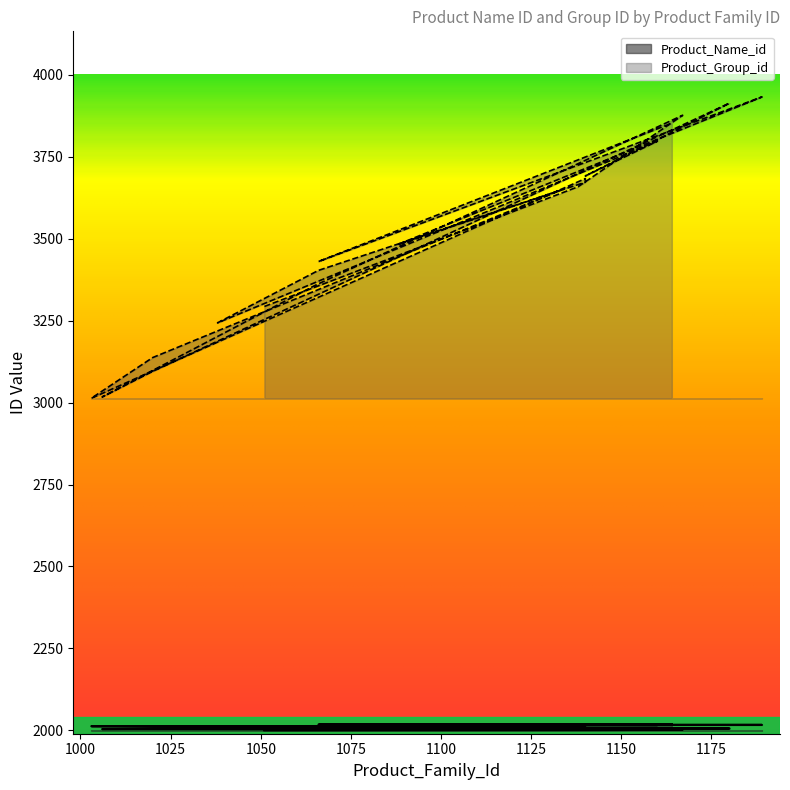

How many values in the Product_Name_id series are below 2010?

10